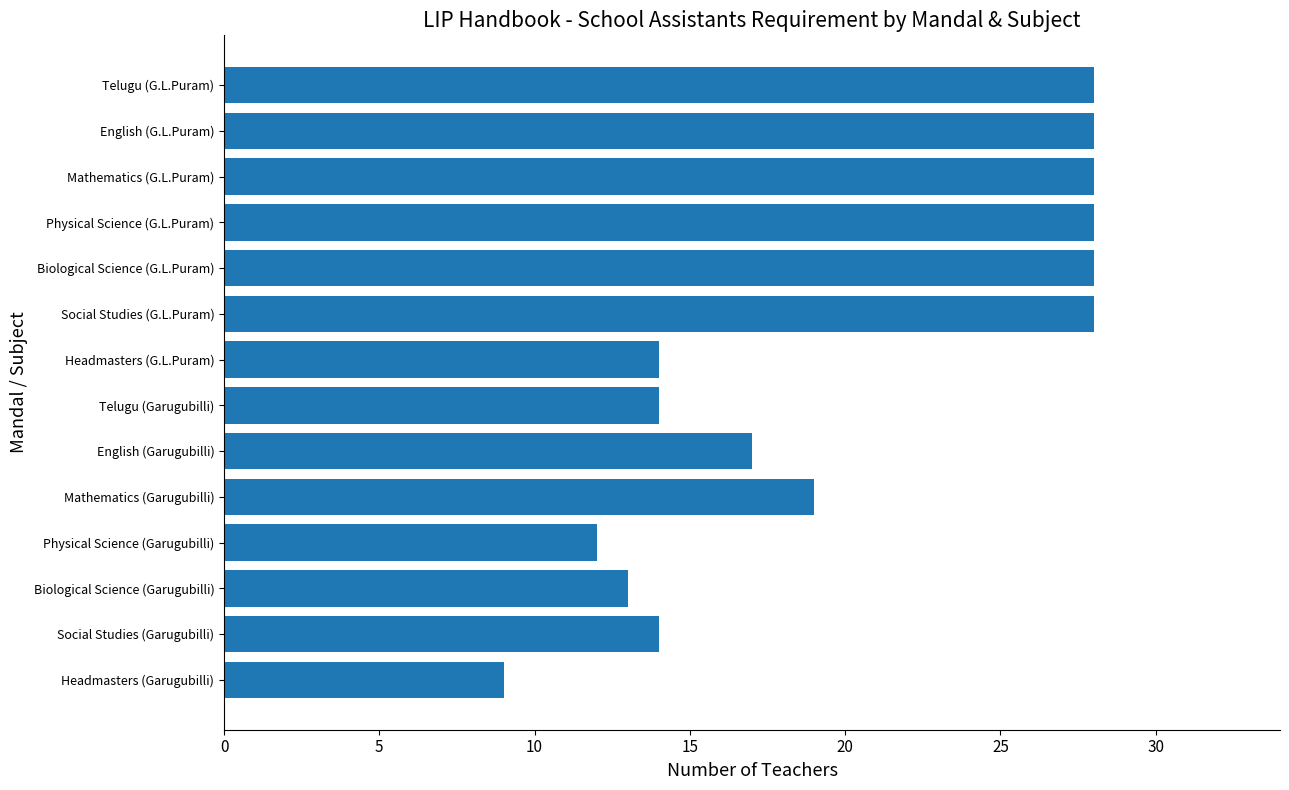

What is the minimum value shown in the chart?

9